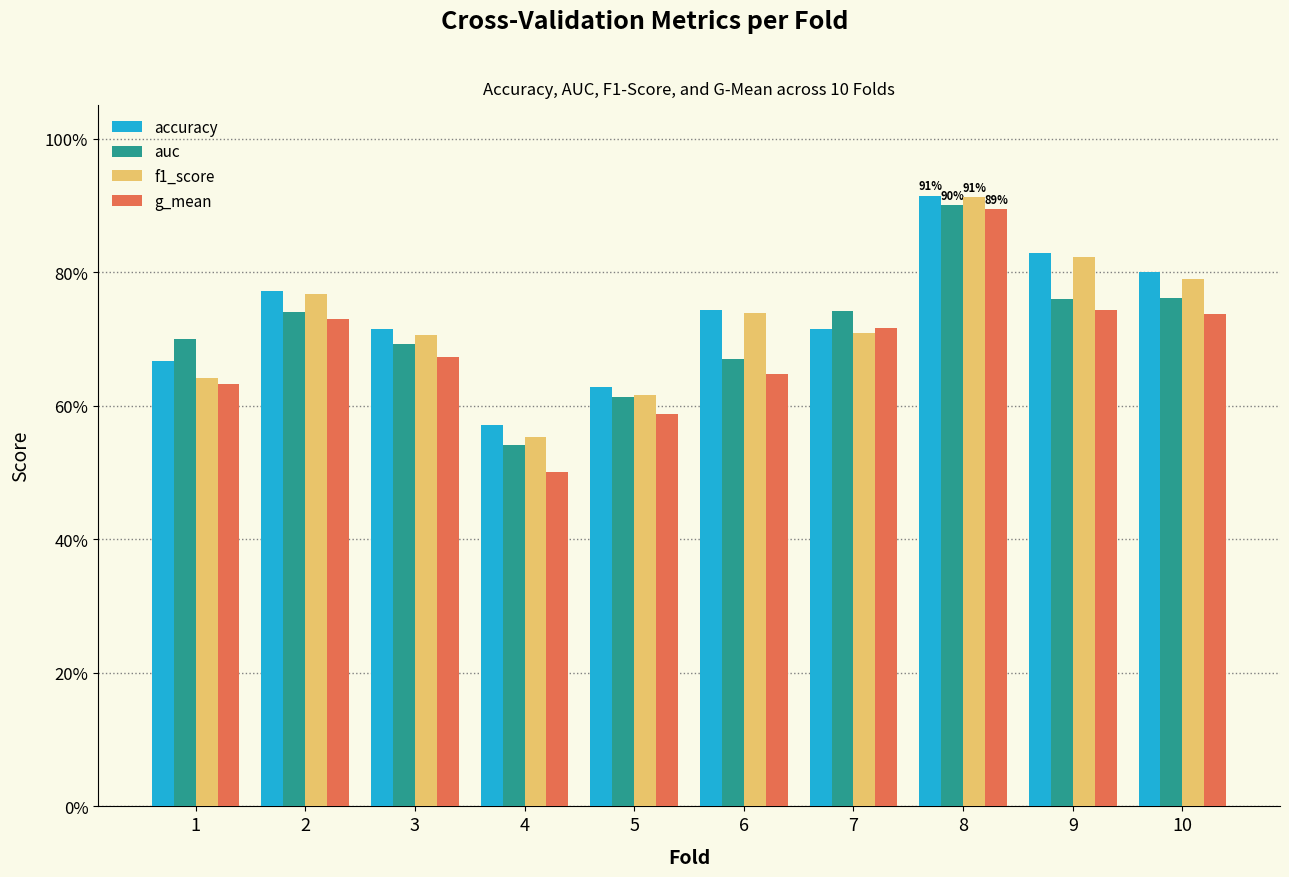

What are all the series names shown in the legend?

accuracy, auc, f1_score, g_mean